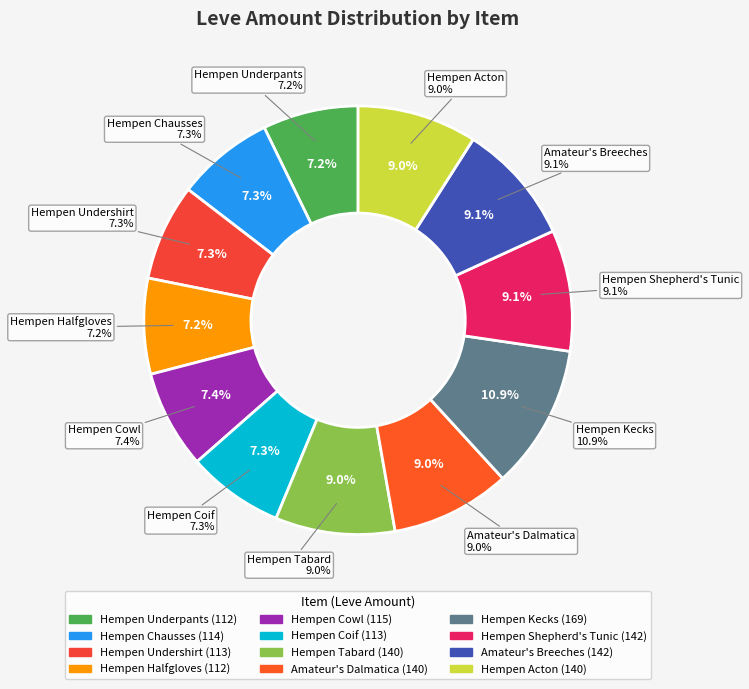

True or false: Hempen Halfgloves accounts for 1% of the total.

False